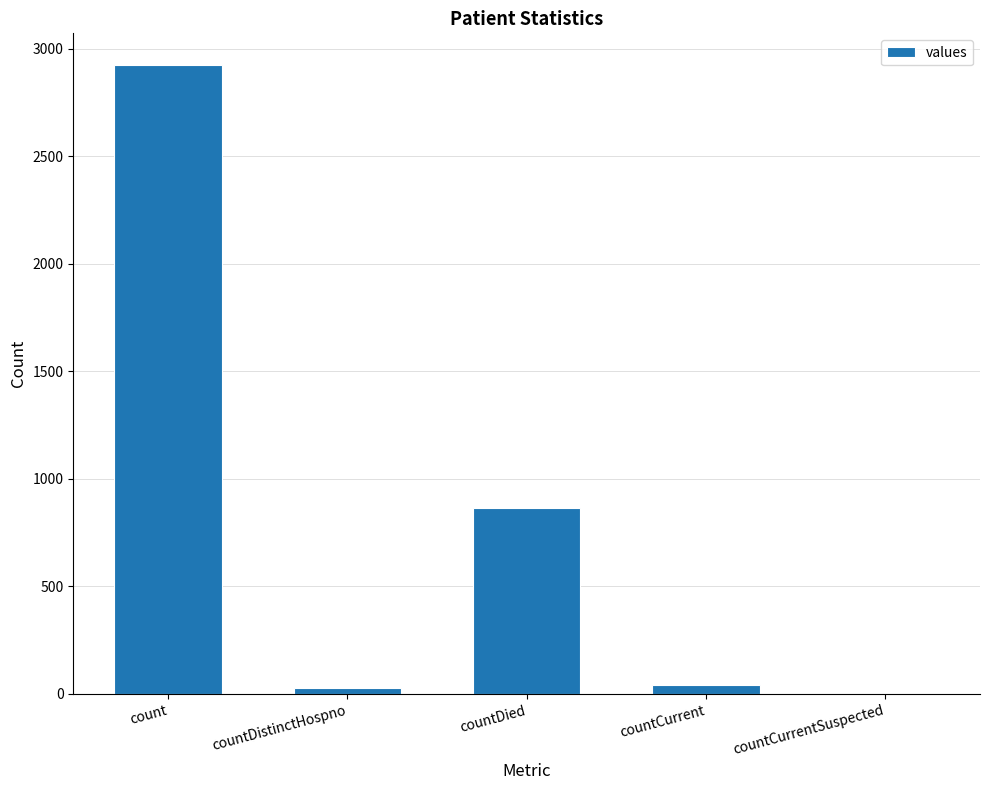

Reading left to right, extract all data points from this chart.

2925	28	866	42	0